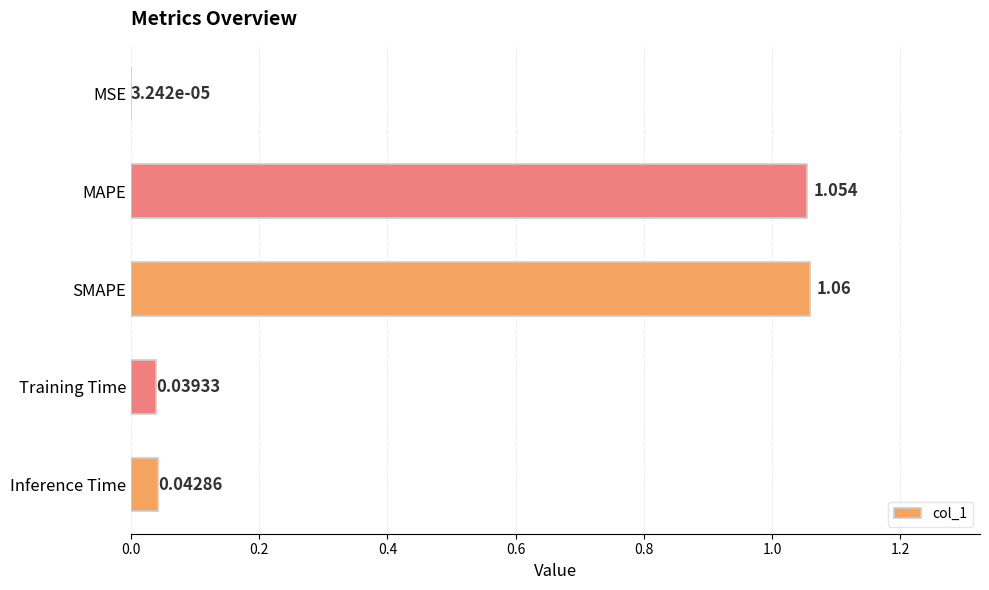

Where is the data nearest to the value 0?

MSE